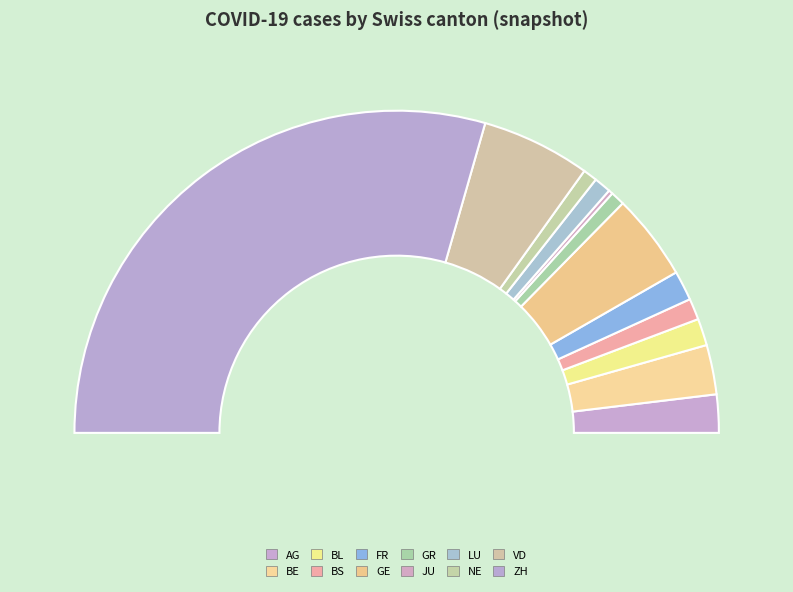

Which slice is the largest?

ZH